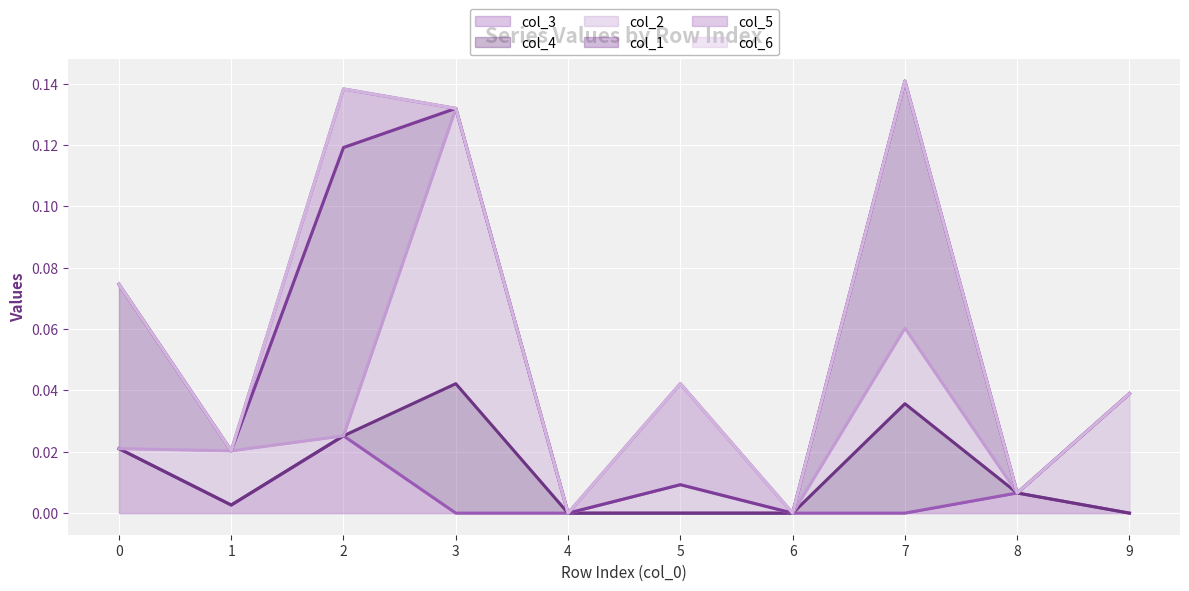

At which category is the sum across all series the highest?

7